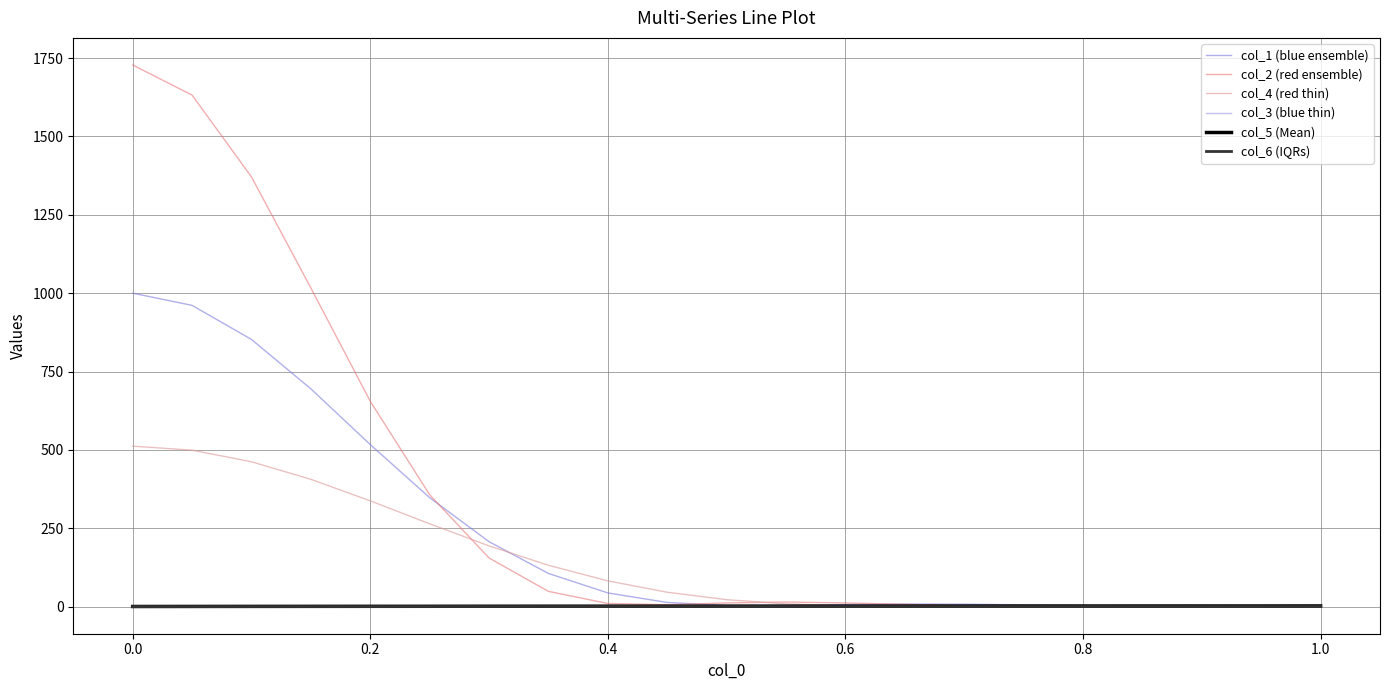

What is the greatest value displayed?

1728.0